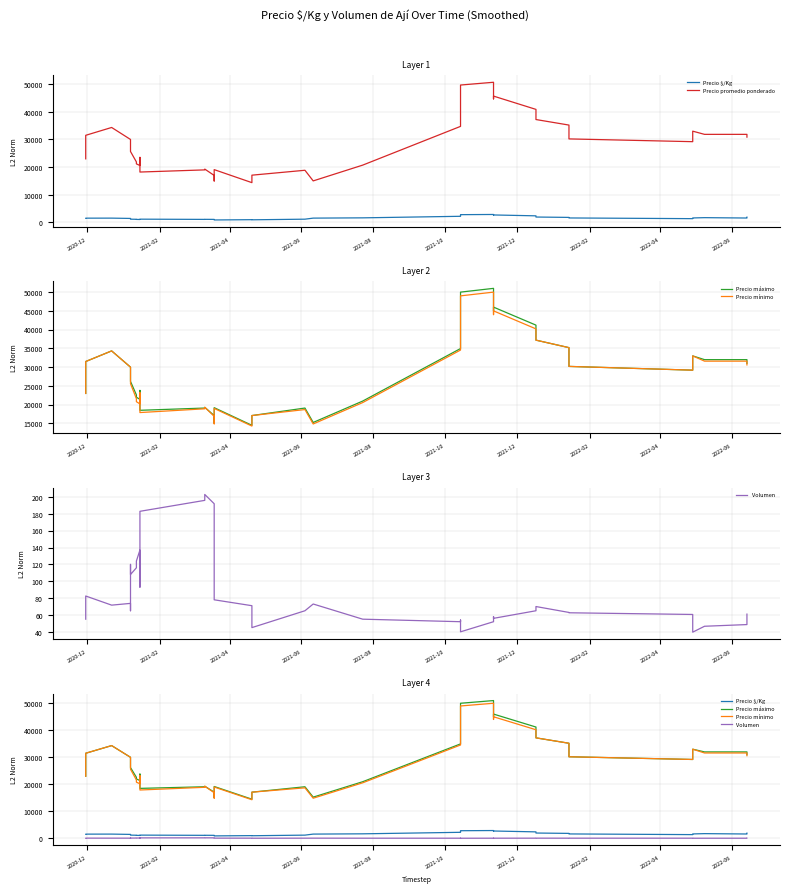

Does the chart have visible grid lines?

Yes